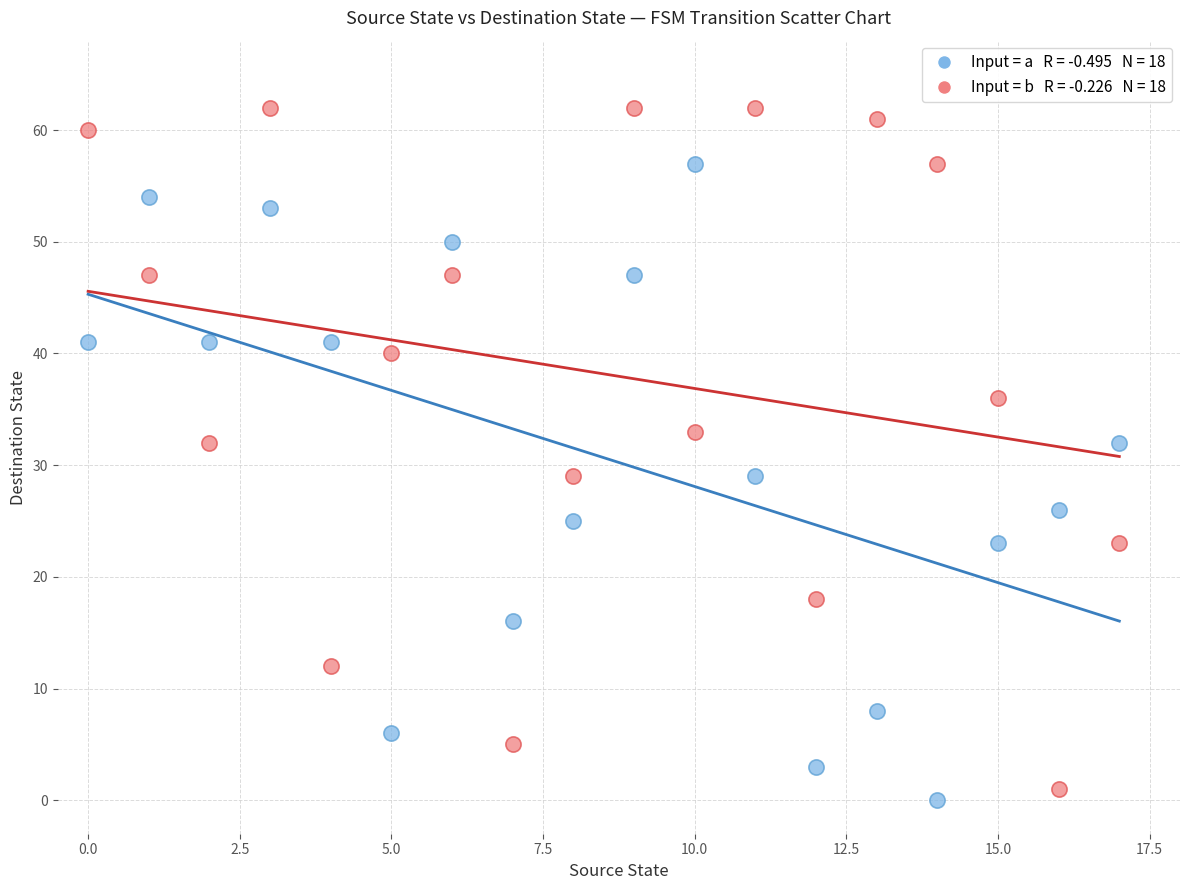

Across all data points, what is the range of Y values (max minus min)?

62